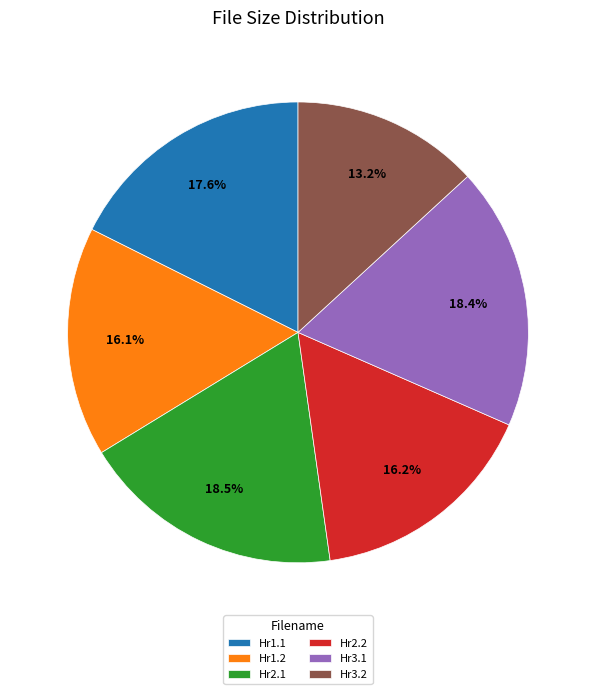

To the nearest percent, what is the difference between the largest and smallest slice percentages?

5%